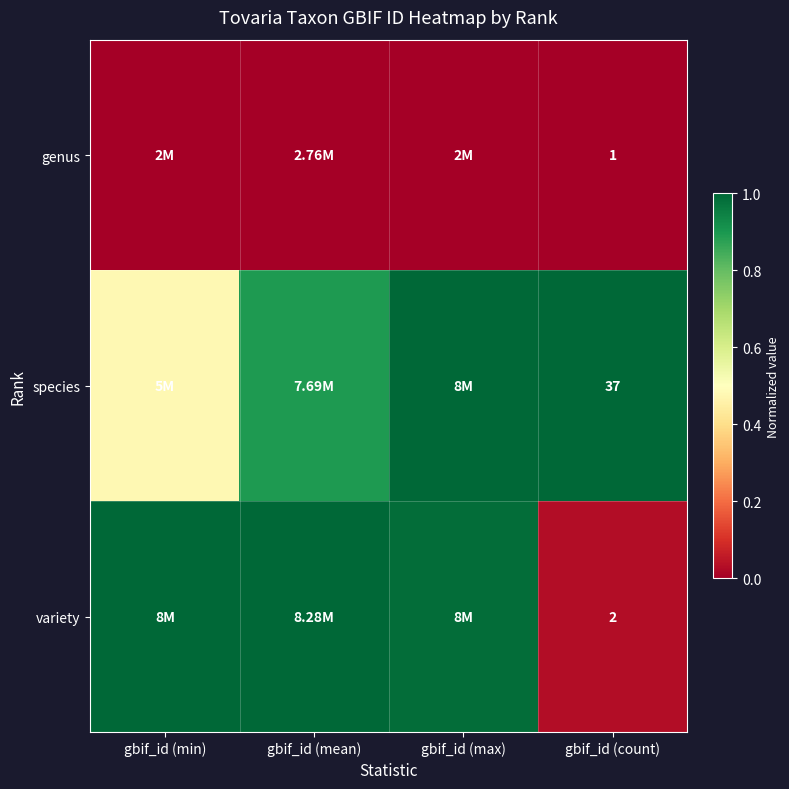

Count the species values in the range 0 to 1.

4